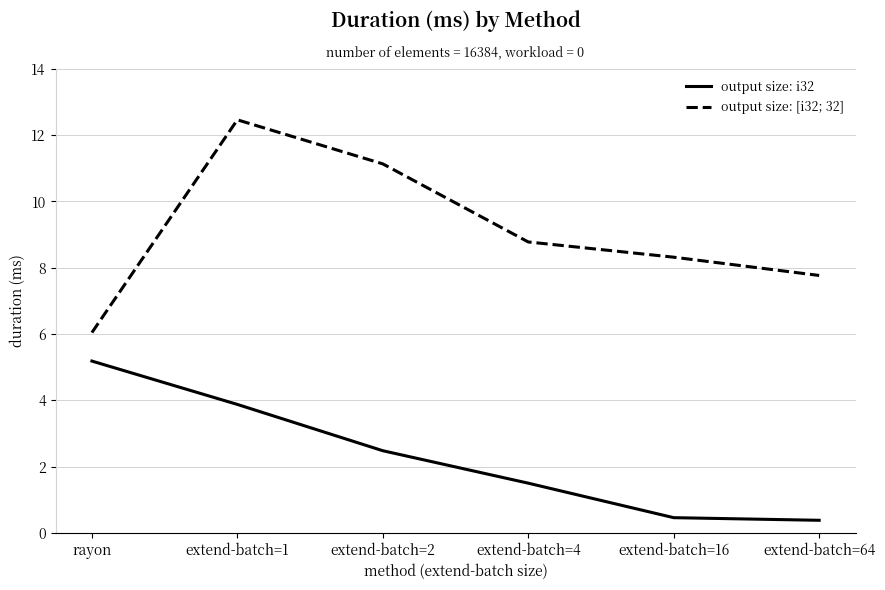

Which series has the widest spread of values?

output size: [i32; 32]